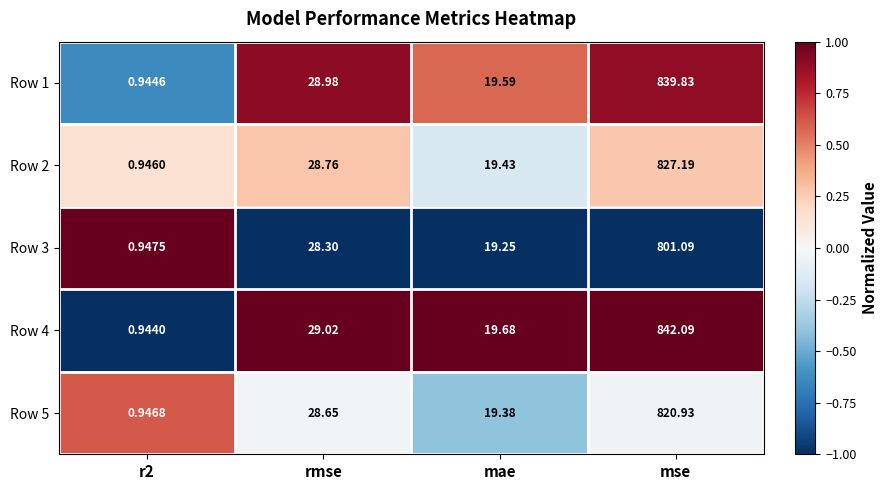

Which category has the highest value across all series?

mse